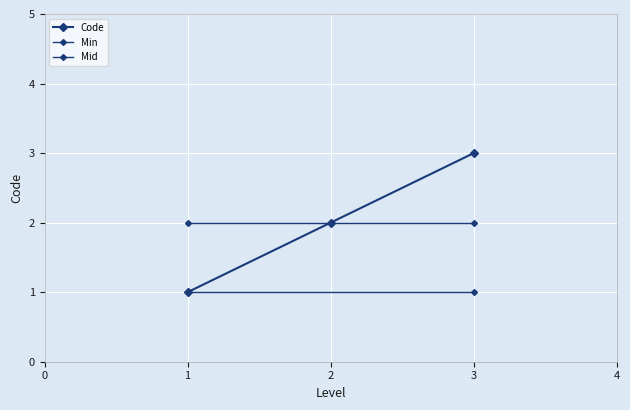

What is the difference between the values at 2 and 1?

1